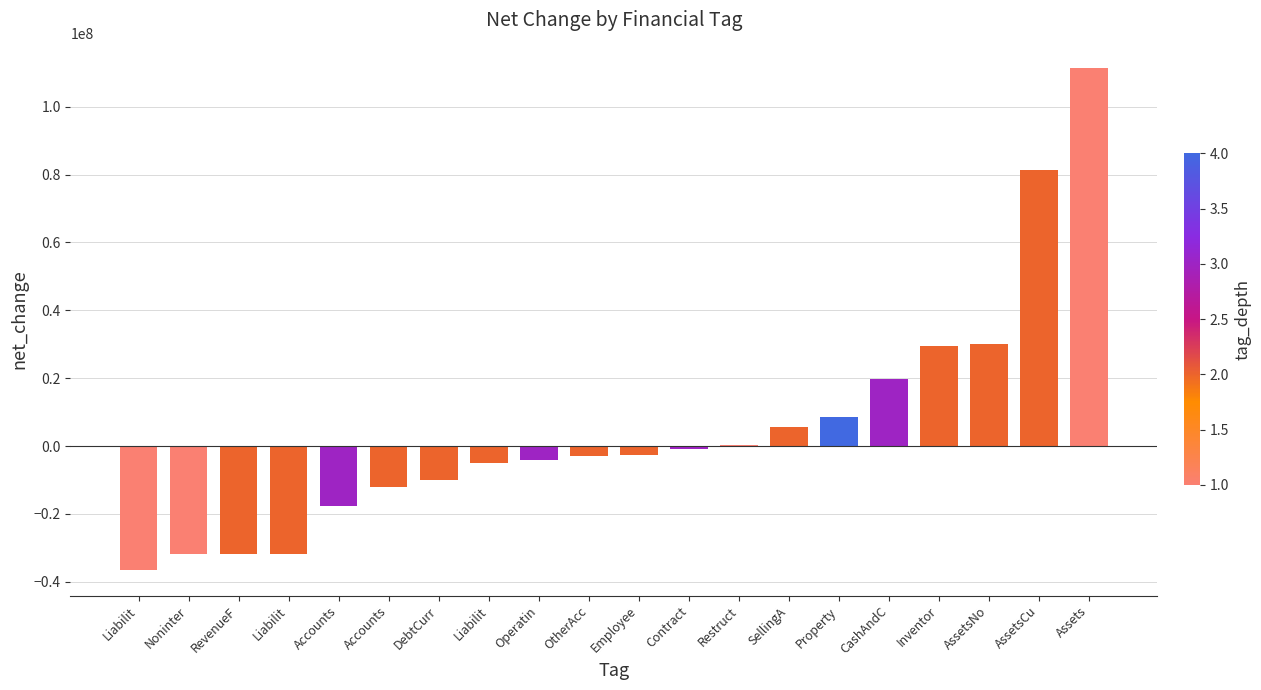

Reading left to right, list all the values displayed in this chart.

Liabilit=-36638000	Noninter=-31846000	RevenueF=-31846000	Liabilit=-31672000	Accounts=-17551000	Accounts=-12099000	DebtCurr=-9939000	Liabilit=-4966000	Operatin=-4037000	OtherAcc=-2872000	Employee=-2580000	Contract=-904000	Restruct=376000	SellingA=5641000	Property=8518000	CashAndC=19674000	Inventor=29423000	AssetsNo=29976000	AssetsCu=81481000	Assets=111457000